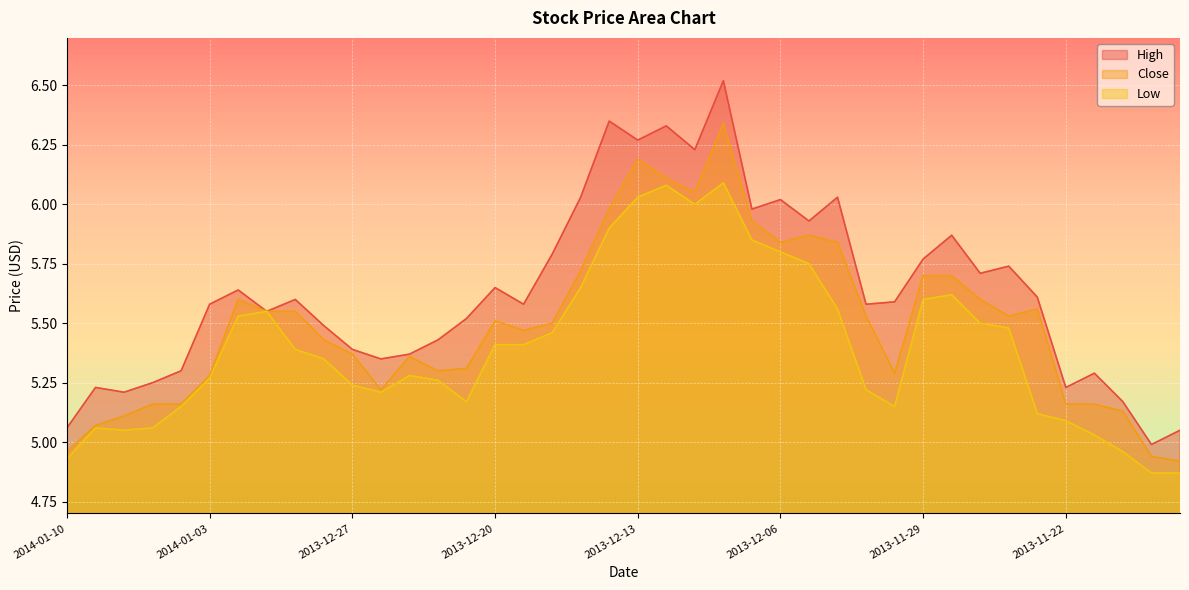

True or false: Close and Low intersect in this chart.

False